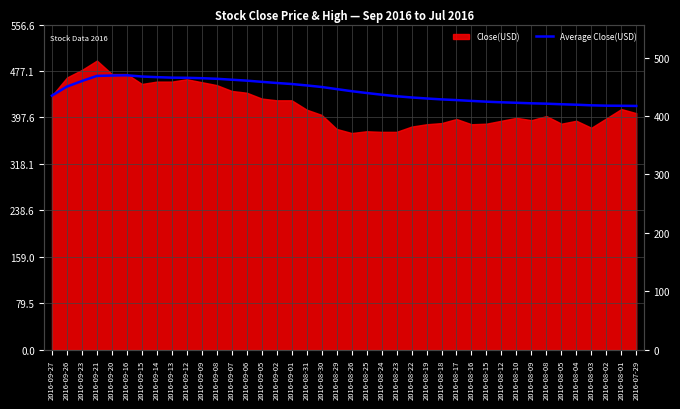

Reading right to left, extract all data points from this chart.

417.3	417.6	417.8	418.4	419.4	420.2	421.2	421.8	422.8	423.6	424.6	425.9	427.4	428.6	430.1	431.9	434.0	436.6	439.5	442.6	446.2	449.8	452.4	454.9	456.6	458.6	460.6	462.2	463.8	464.8	465.5	465.8	466.6	467.7	469.8	469.4	468.8	460.0	450.5	435.0